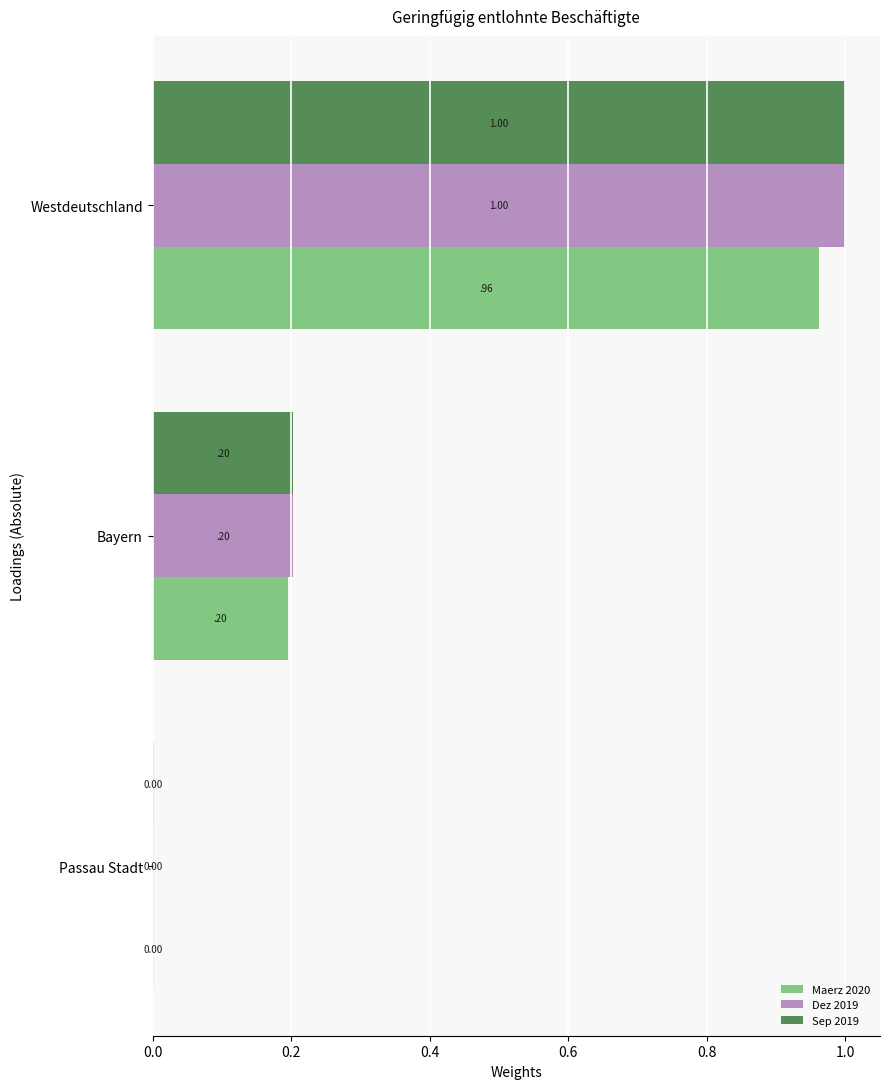

What is the sum of the Sep 2019 values at Passau Stadt and Westdeutschland?

1.0